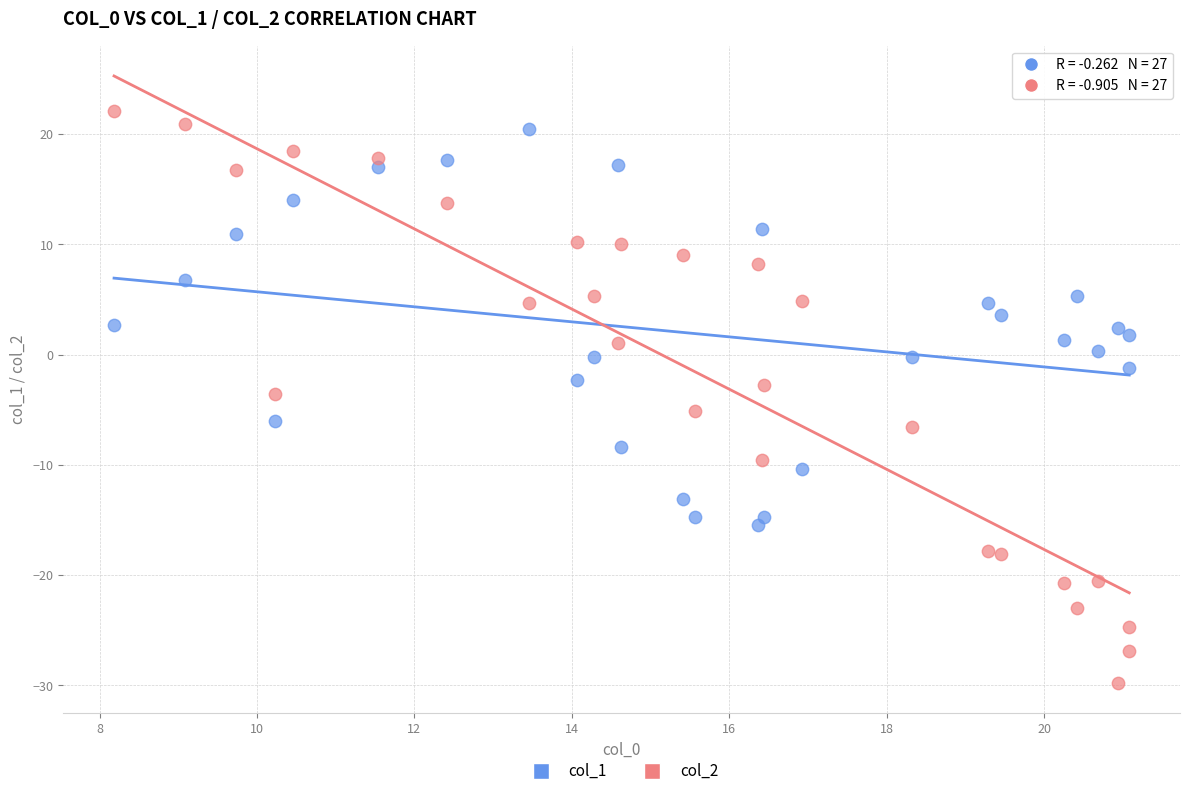

Which series reaches the minimum Y coordinate?

col_2